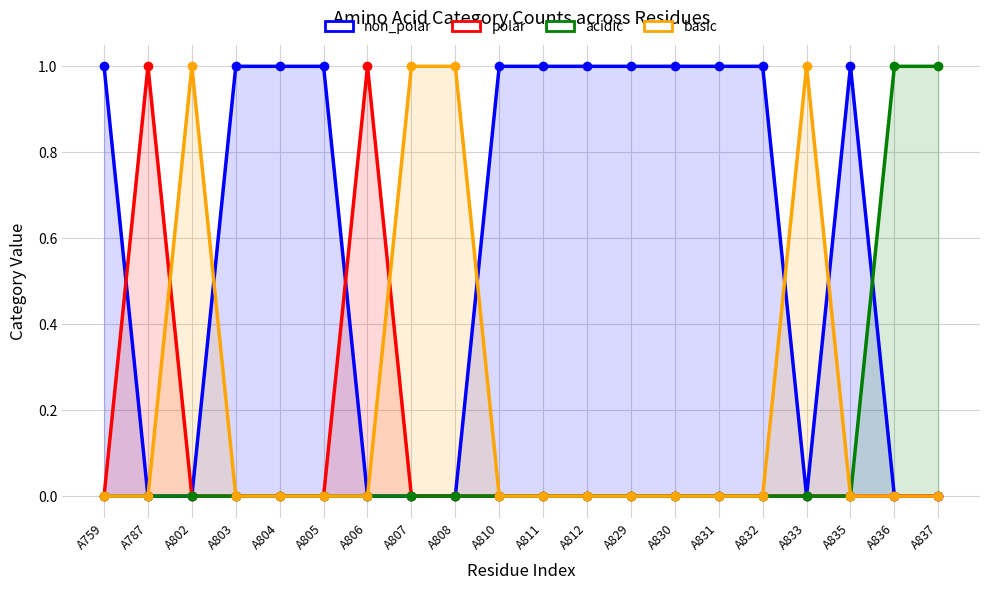

Which has a higher value, A810 or A787?

A810